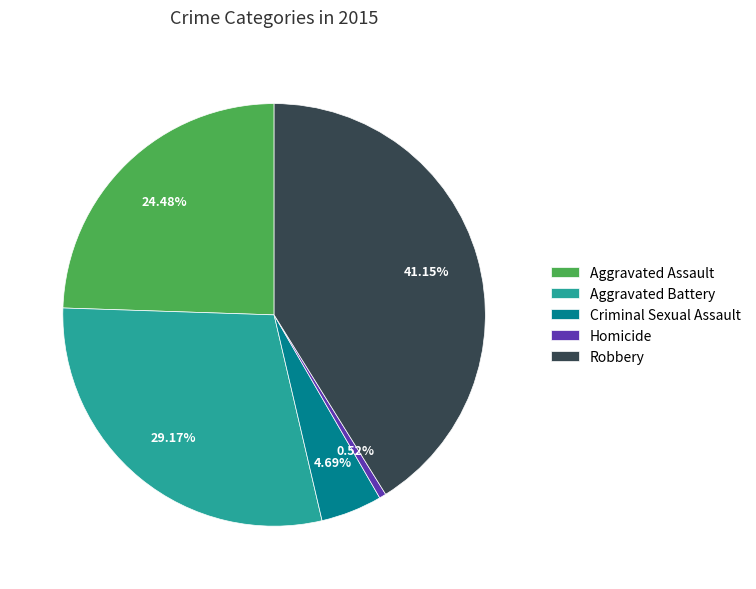

True or false: Aggravated Battery accounts for 29% of the total.

True